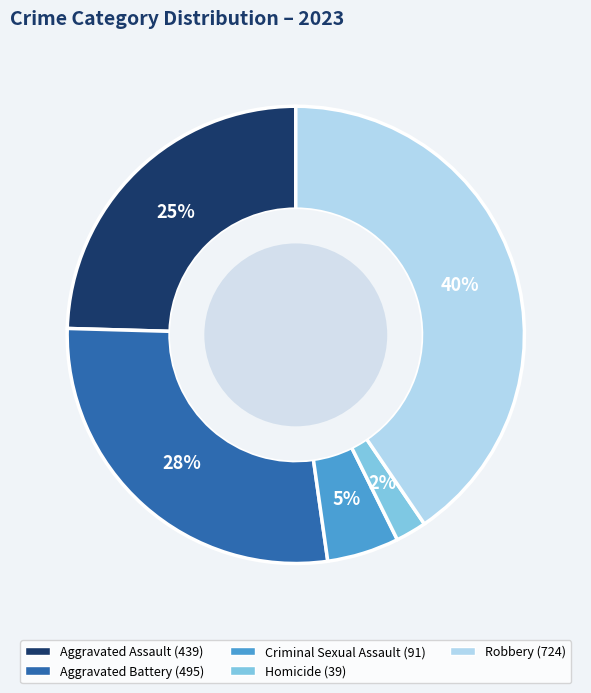

The Aggravated Battery slice represents 39% of the pie. True or false?

False